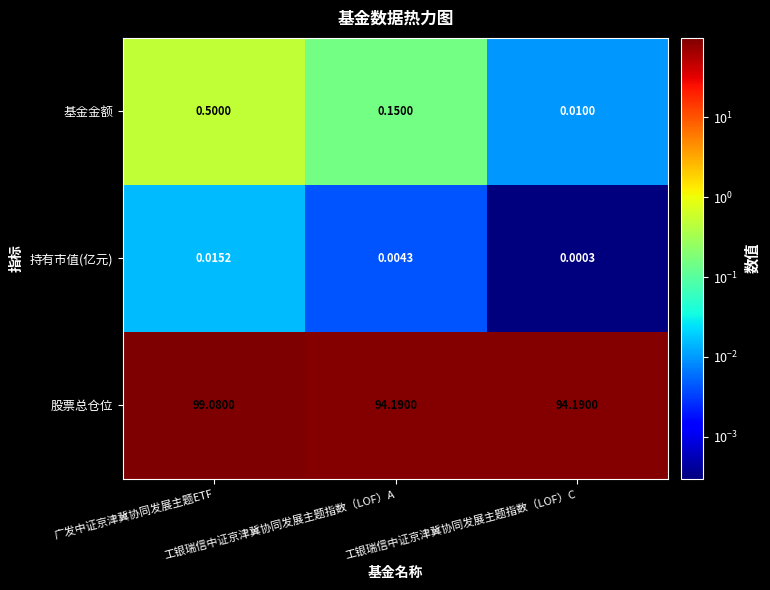

Which series has the widest spread of values?

股票总仓位